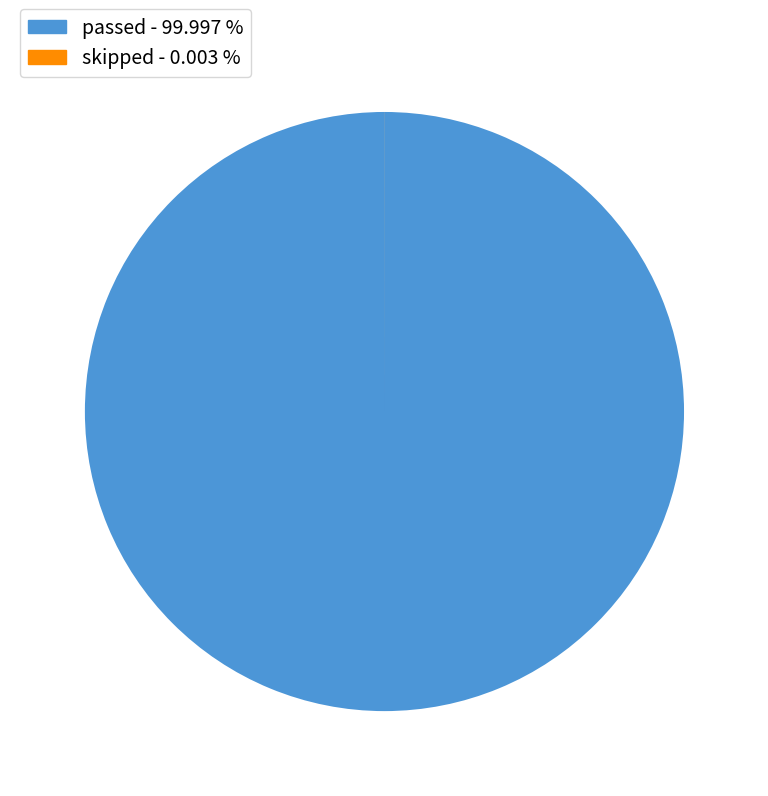

What is the majority slice?

passed